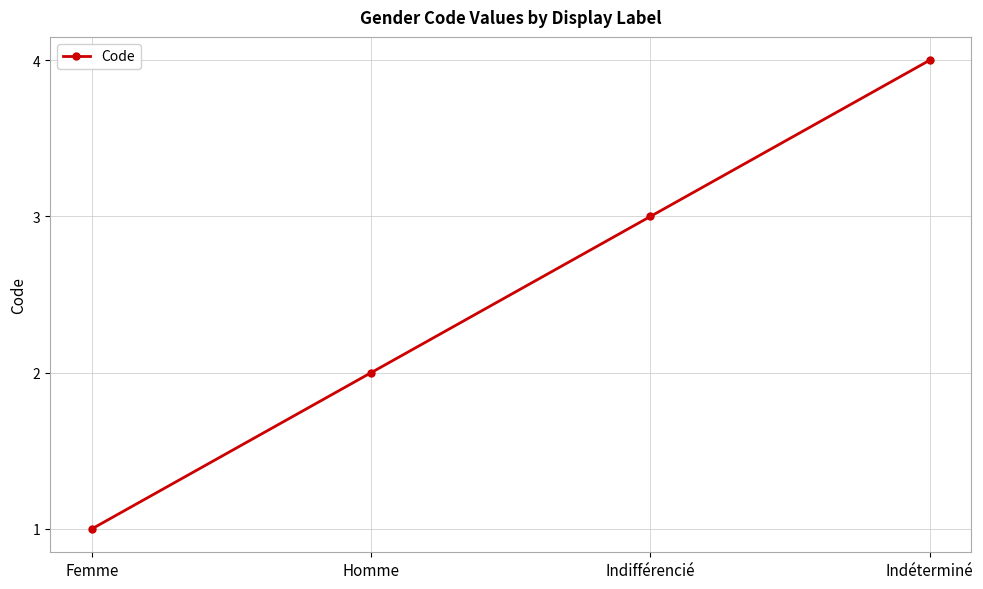

Reading right to left, extract all data points from this chart.

4	3	2	1